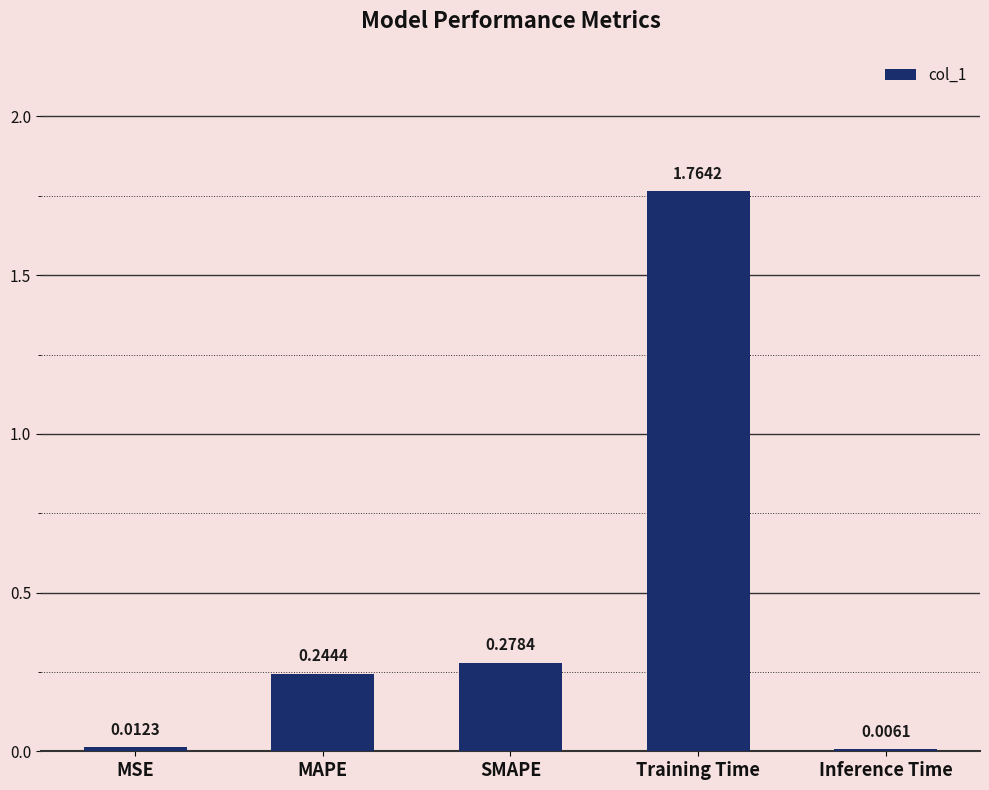

At which category does the chart reach its peak across all series?

Training Time